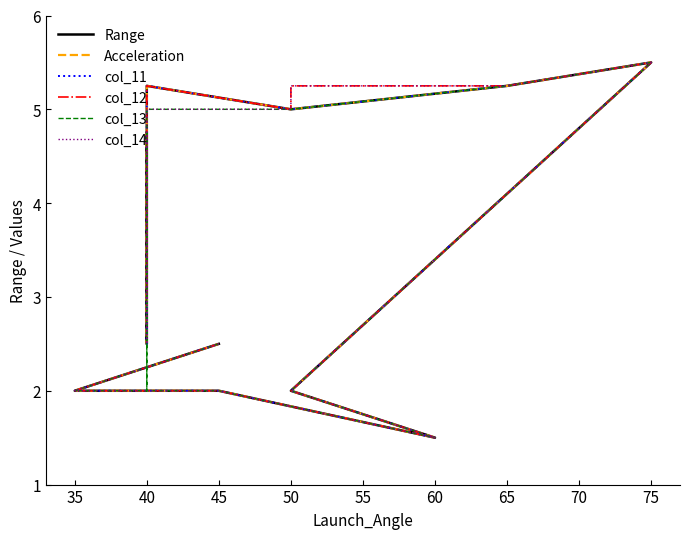

How many interior local valleys does the Range series have?

2